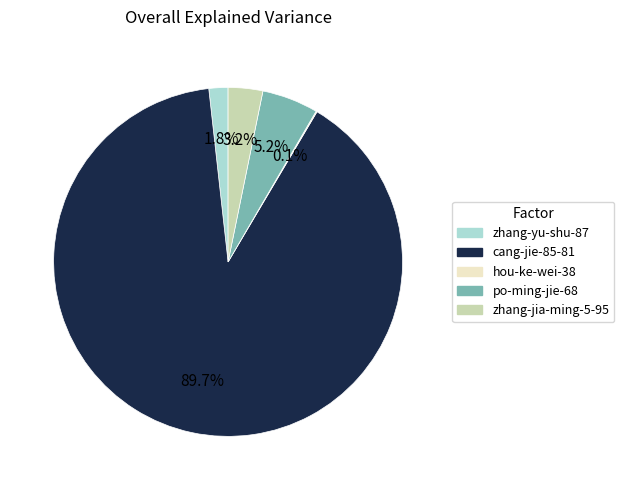

Which category has the biggest portion of the pie?

cang-jie-85-81